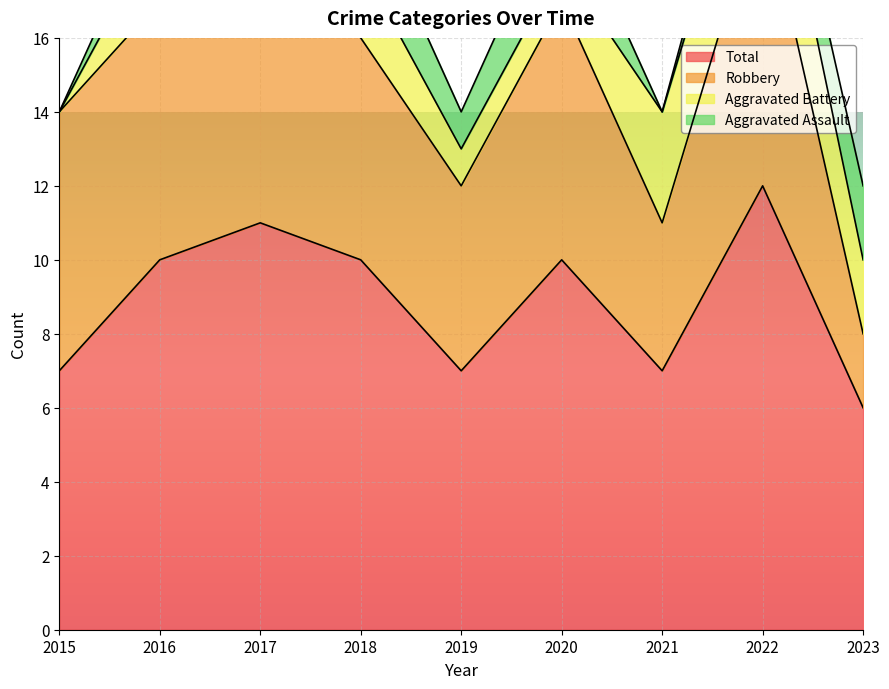

What value does the Aggravated Assault series have at 2023?

2